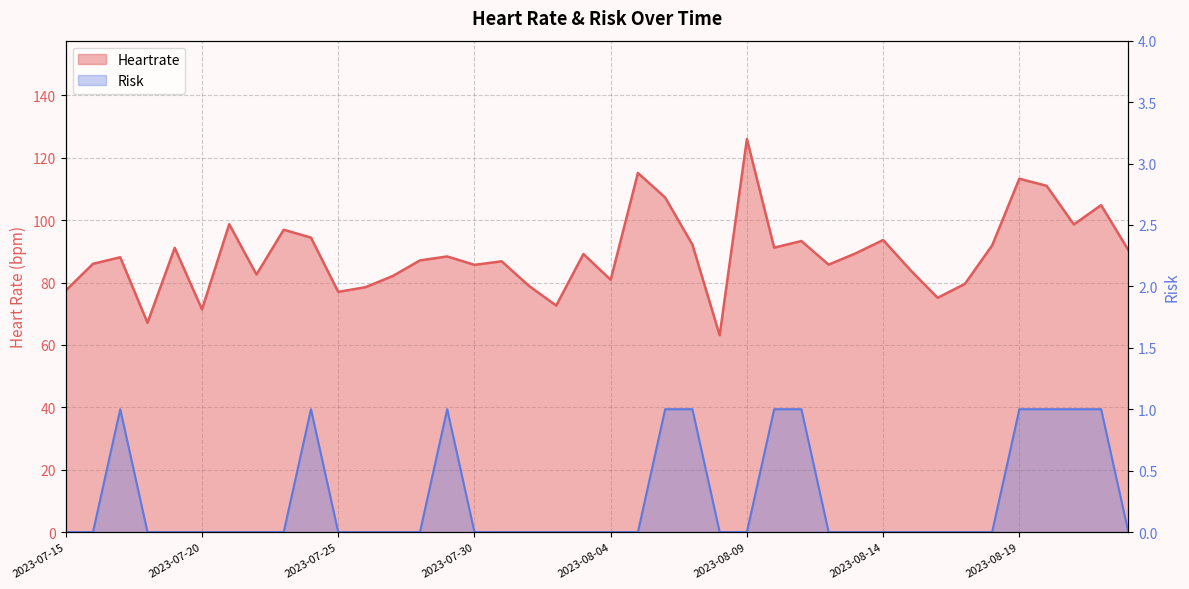

Which has a higher value, 2023-08-19 or 2023-08-14?

2023-08-19